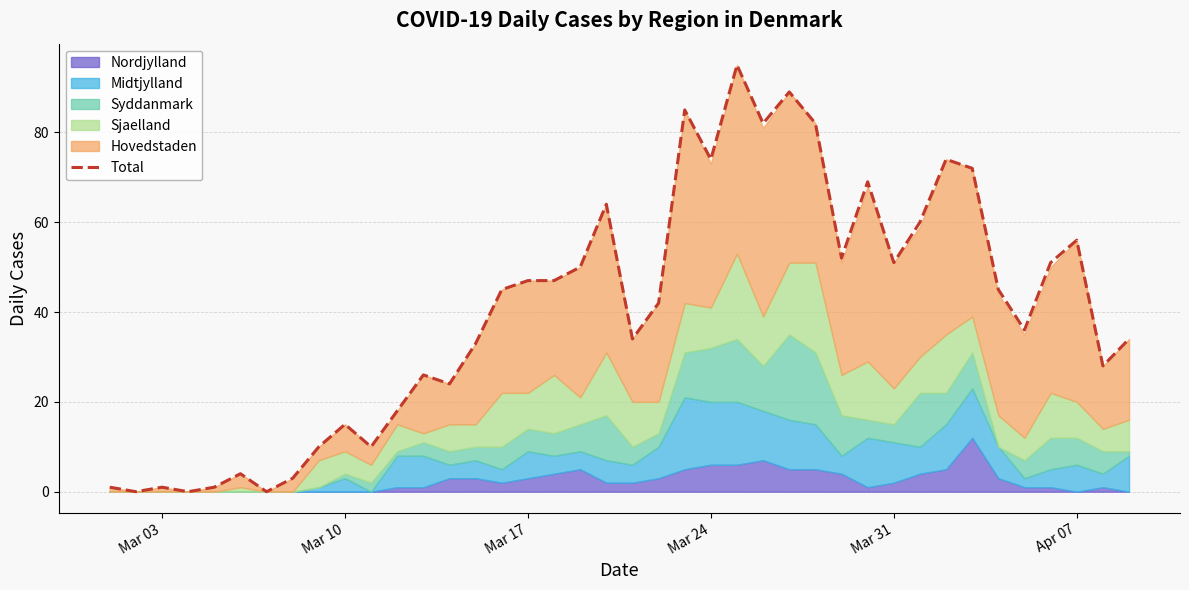

The Total series shows 56 at Apr 07. True or false?

True